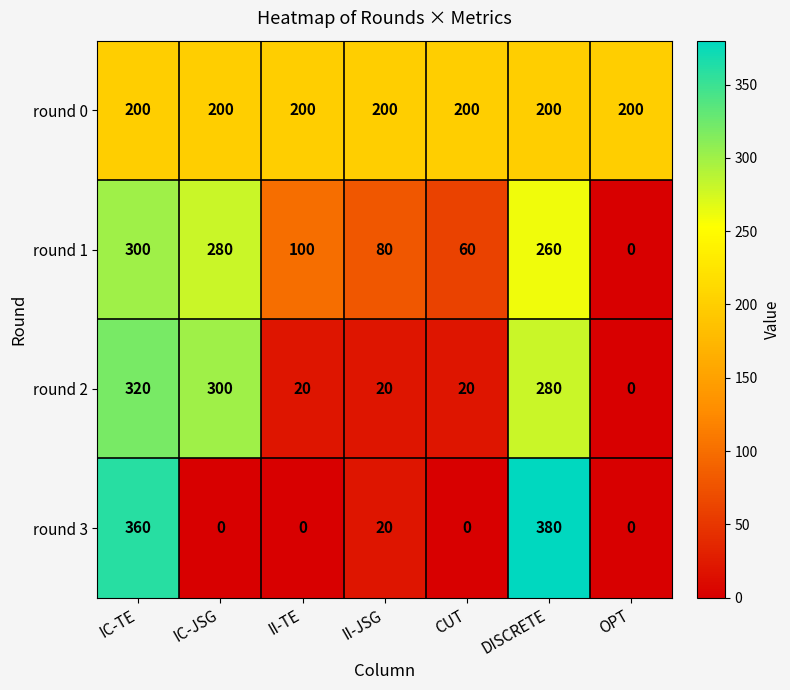

What is the sum of the round 0 values at IC-TE and DISCRETE?

400